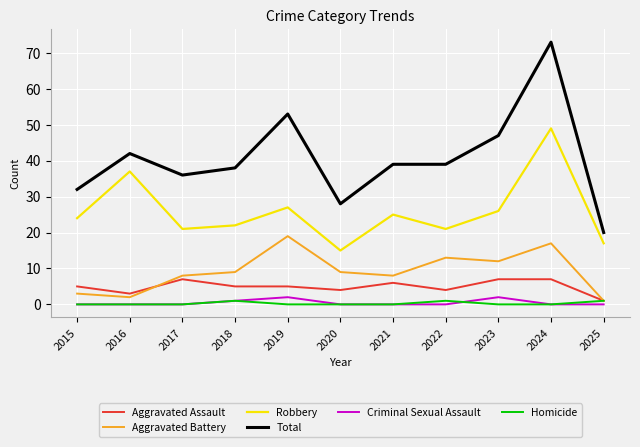

True or false: Robbery and Aggravated Assault cross at least once.

False